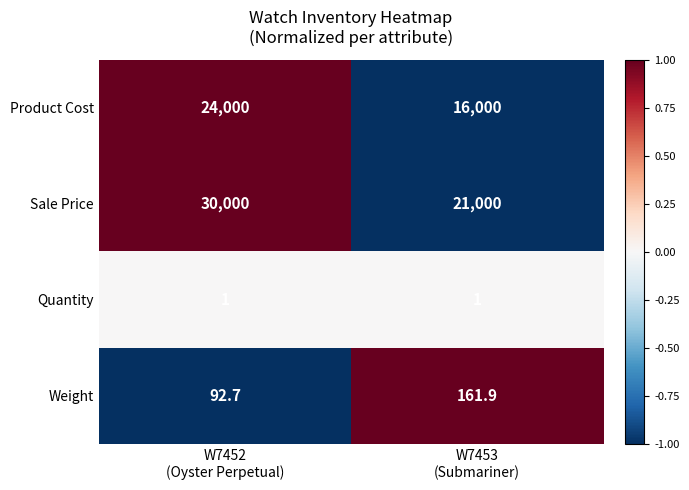

What is the smallest value displayed?

1.0